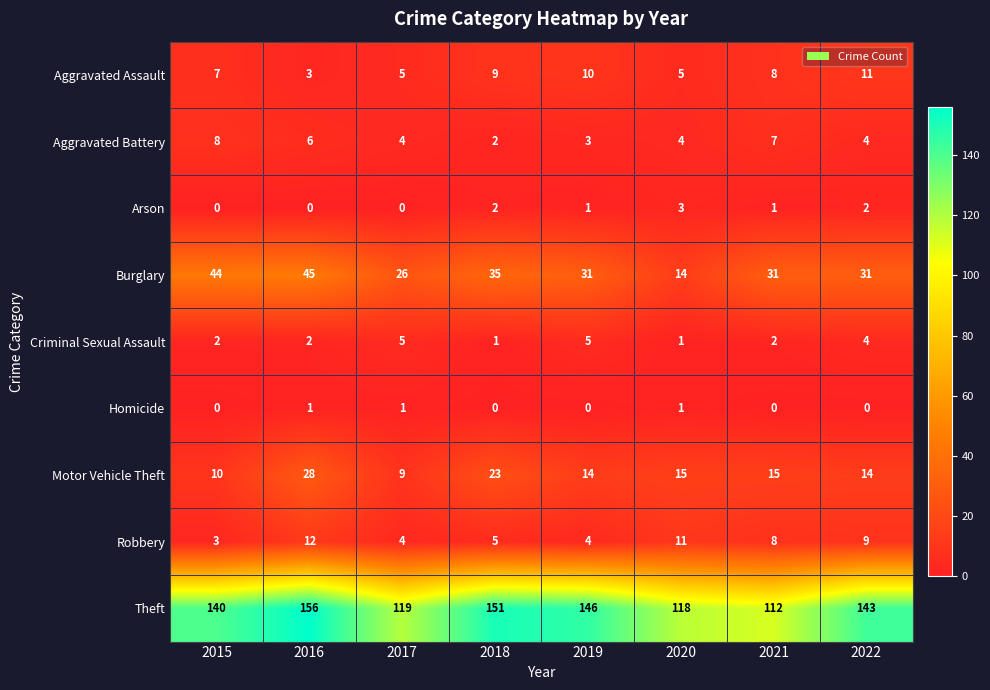

What is the minimum value for Aggravated Assault?

3